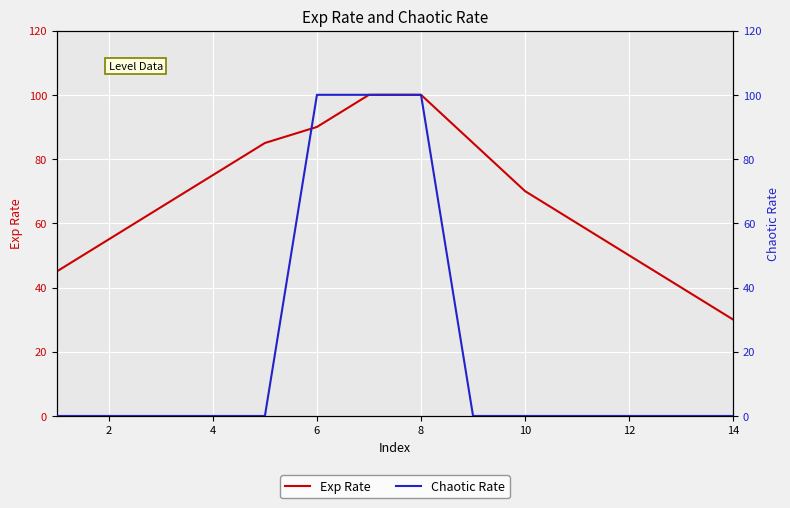

Which series has the largest total across all categories?

Exp Rate